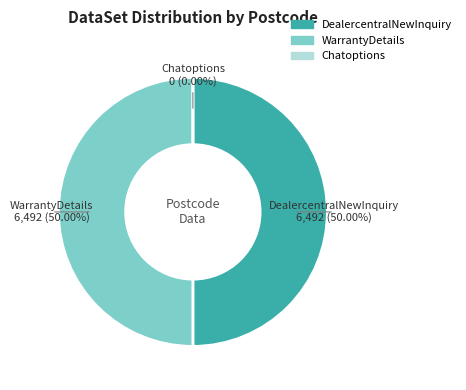

To the nearest percent, what is the difference between the largest and smallest slice percentages?

50%